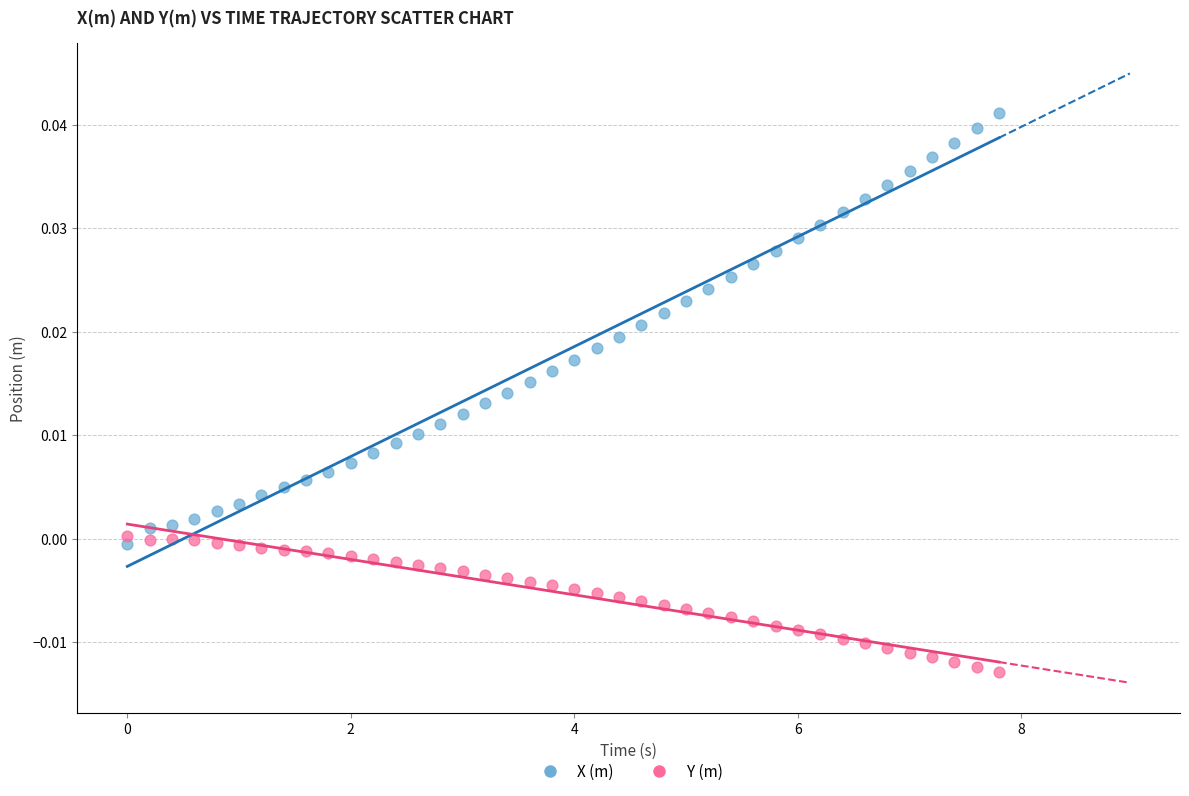

Which series contains the lowest Y value?

Y (m)